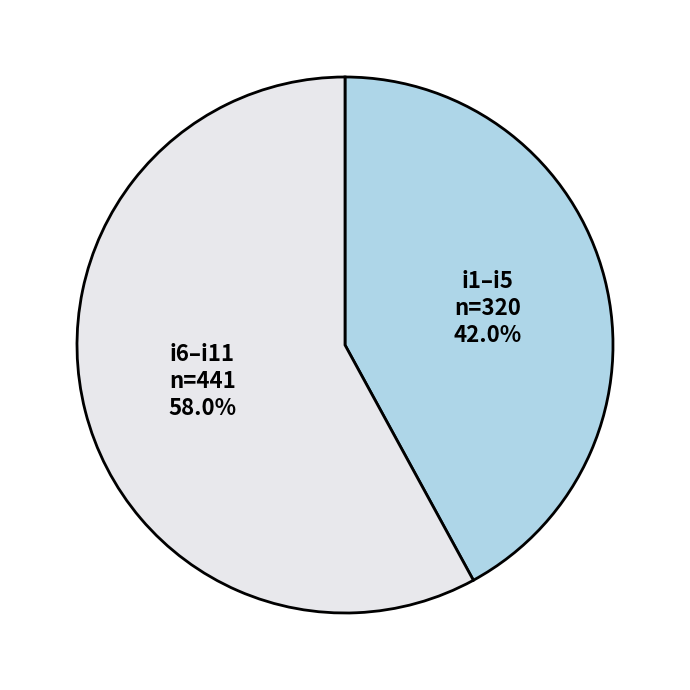

Does i1–i5 account for over 50% of the chart?

No